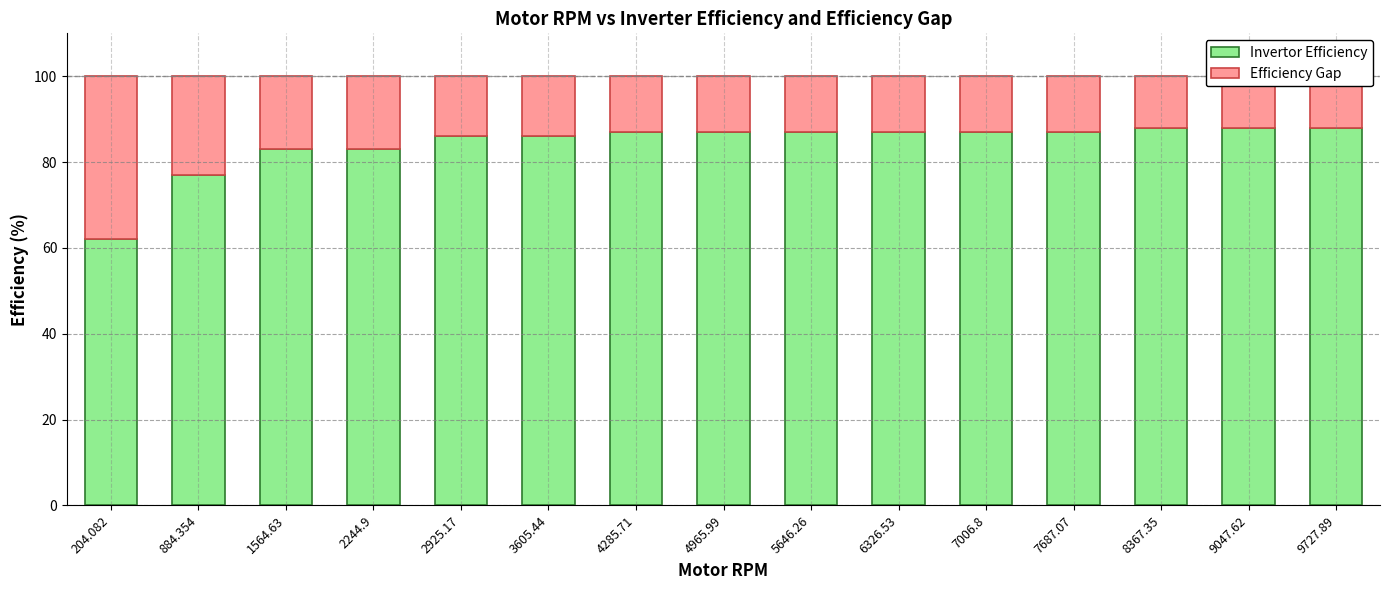

What is the value of the Invertor Efficiency bar at the 4th from the left?

83